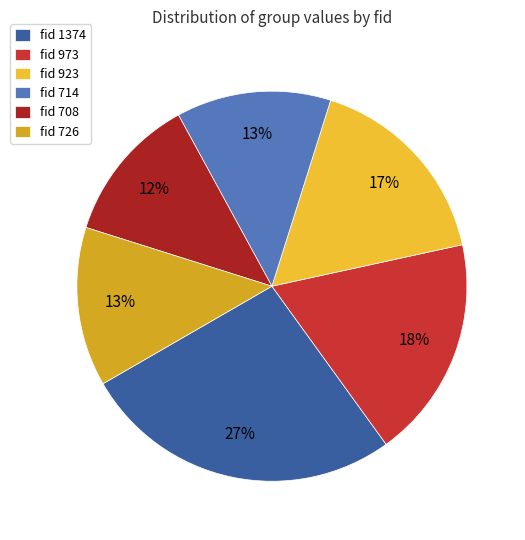

To the nearest percent, what portion does fid 714 represent?

13%